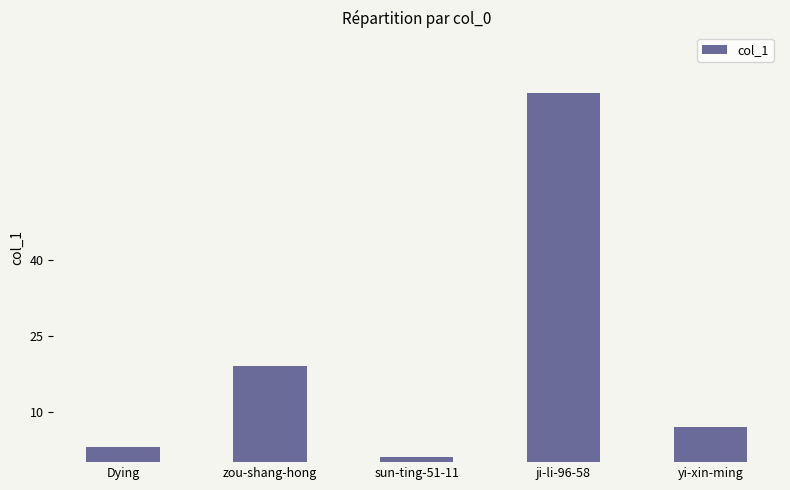

Are the bars horizontal?

No